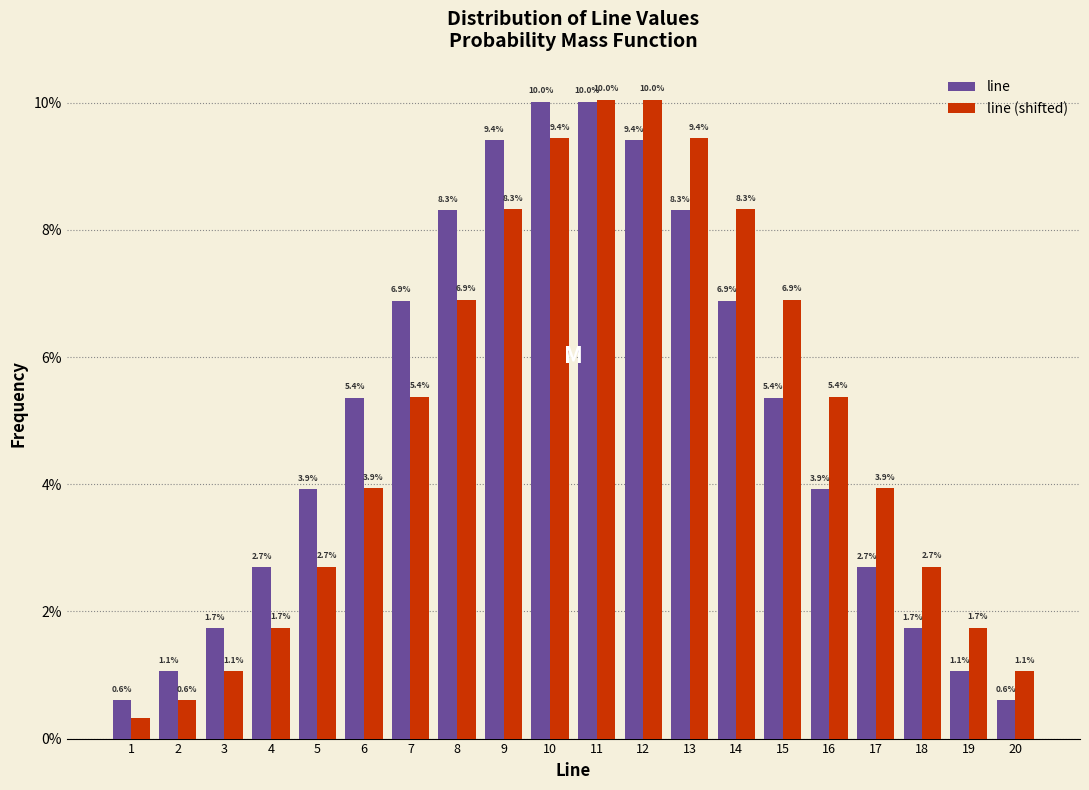

True or false: line has a value of 1.1 at 2.

True